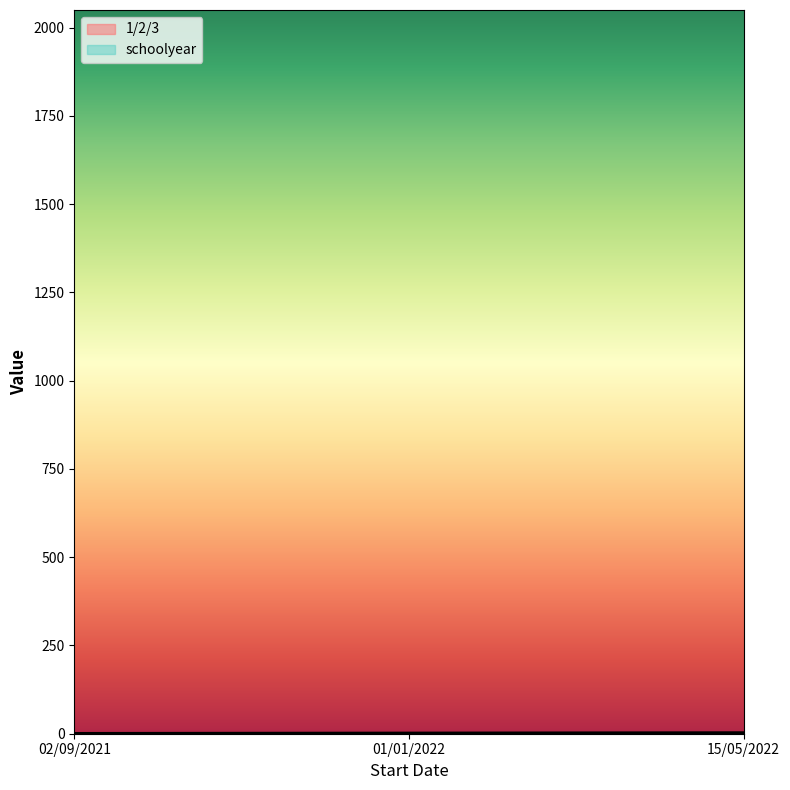

The value at 15/05/2022 is 1. True or false?

False